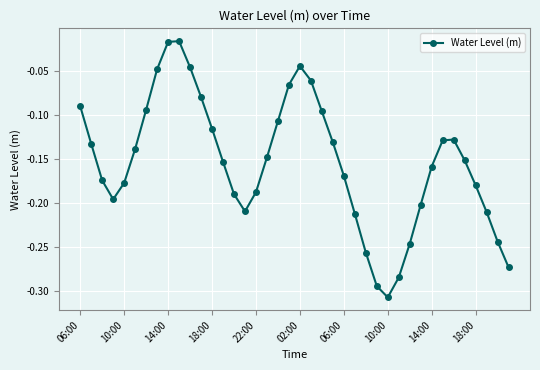

What is the sum of all values?

-6.2